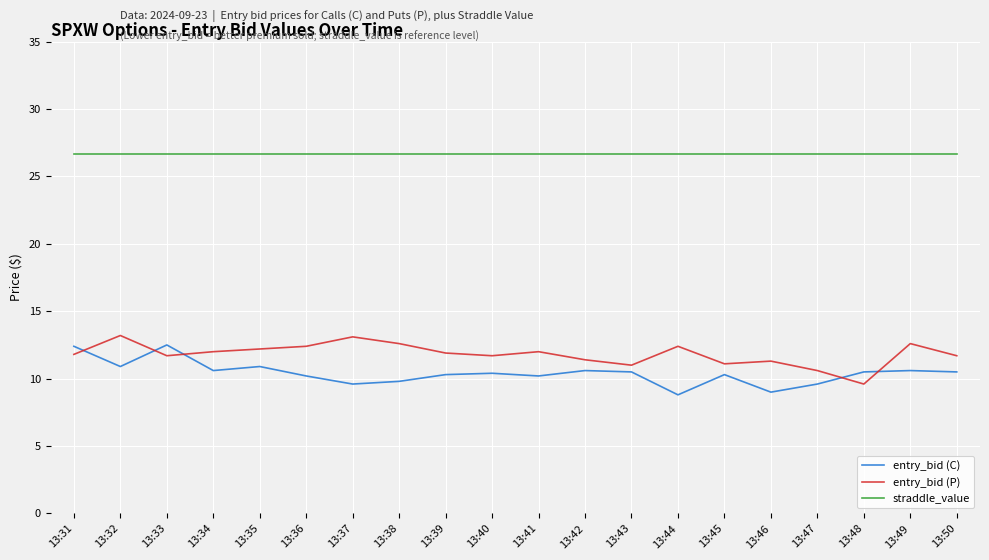

Which series has the largest total across all categories?

straddle_value